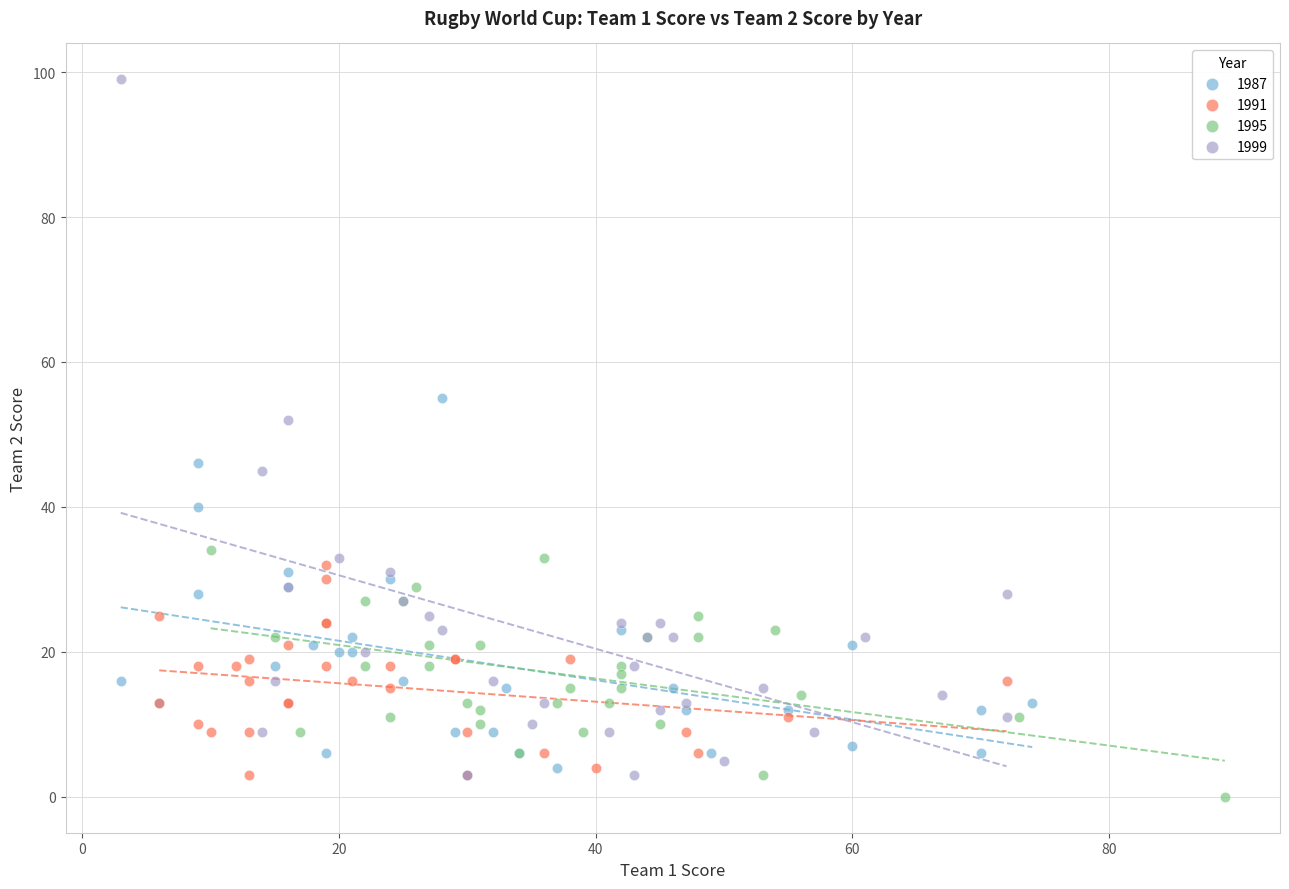

Which series contains the highest Y value?

1999